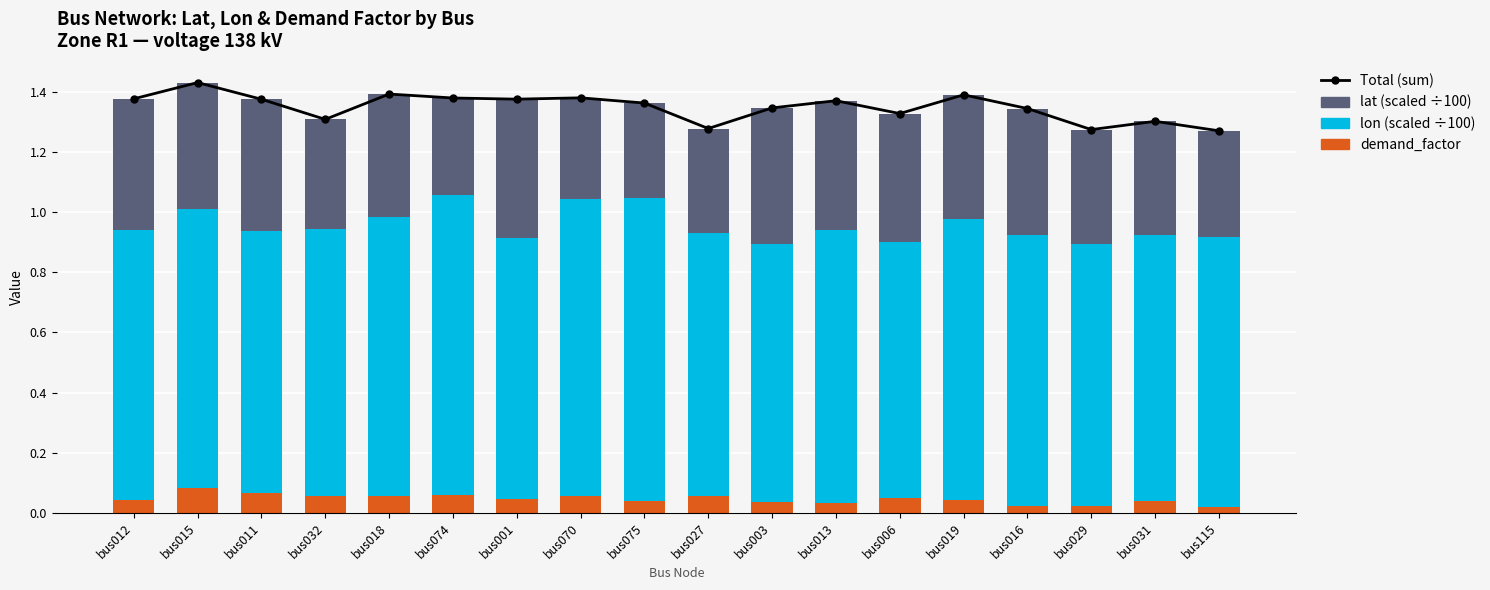

Which has a higher value, bus013 or bus001?

bus001